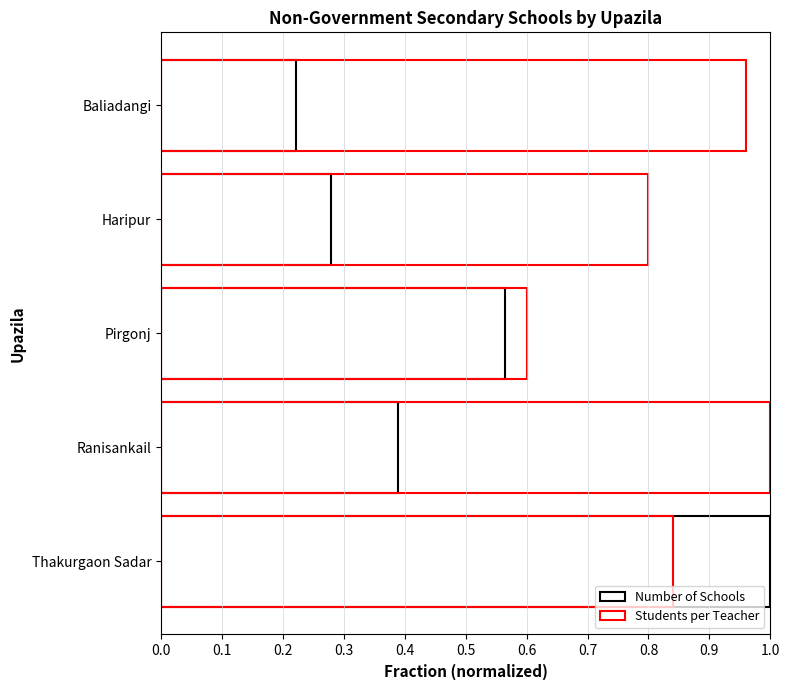

Is the value of Number of Schools at Ranisankail greater than the value of Students per Teacher at Ranisankail?

No